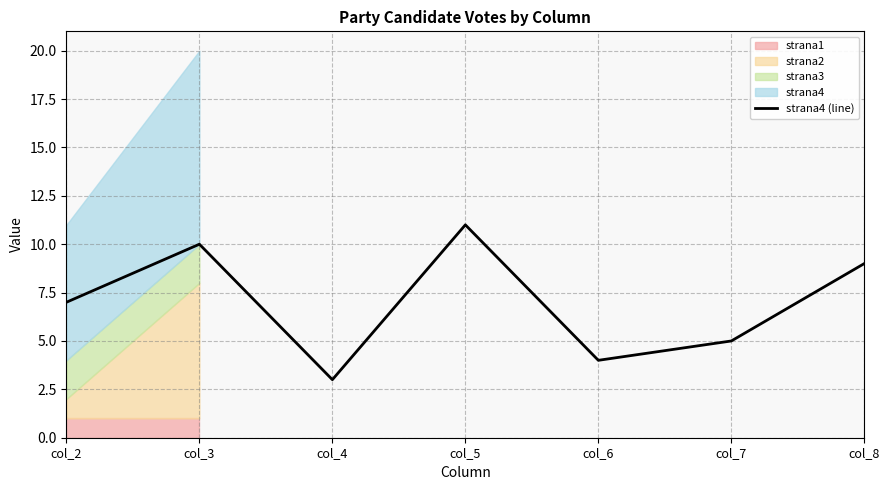

Reading left to right, extract all data points from this chart.

7	10	3	11	4	5	9